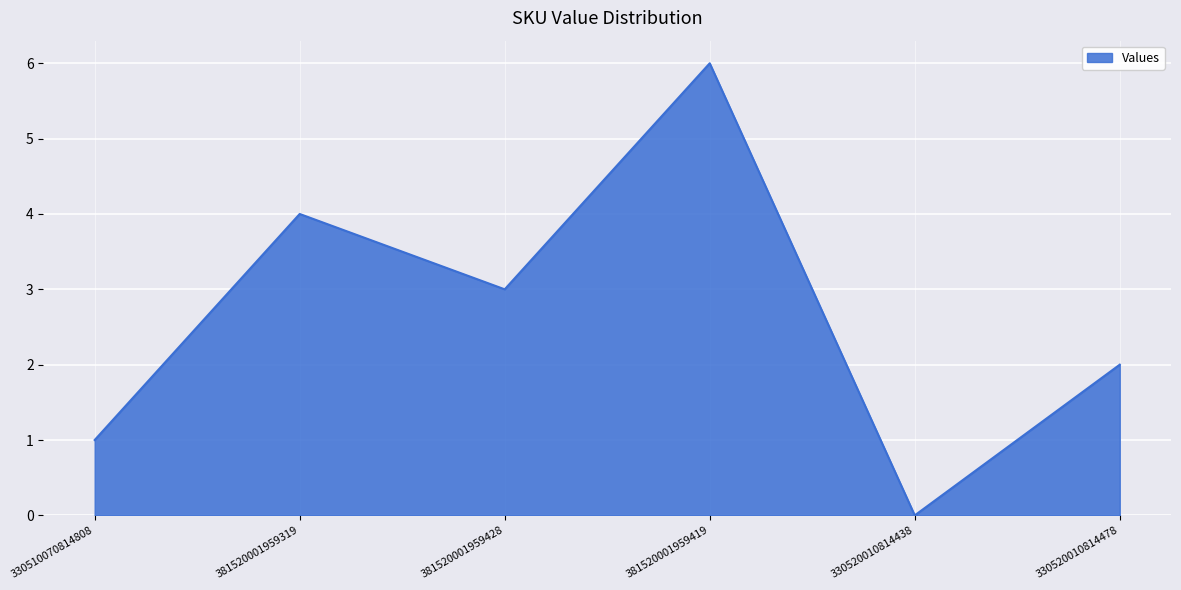

What position from the left is 330510070814808?

1